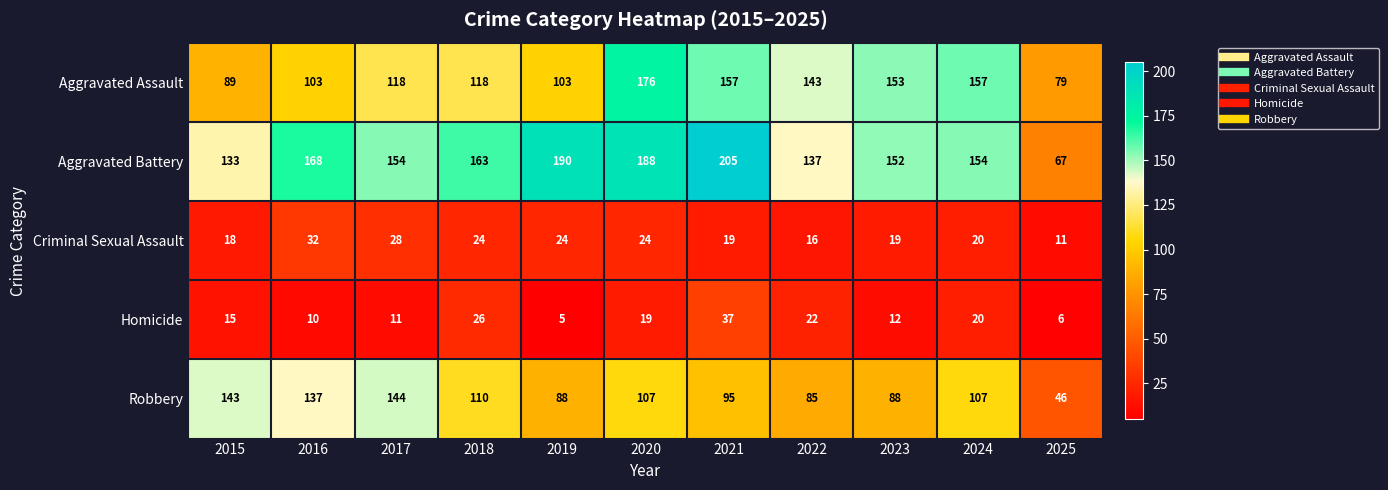

Rank the series at 2020 from highest to lowest value.

Aggravated Battery, Aggravated Assault, Robbery, Criminal Sexual Assault, Homicide